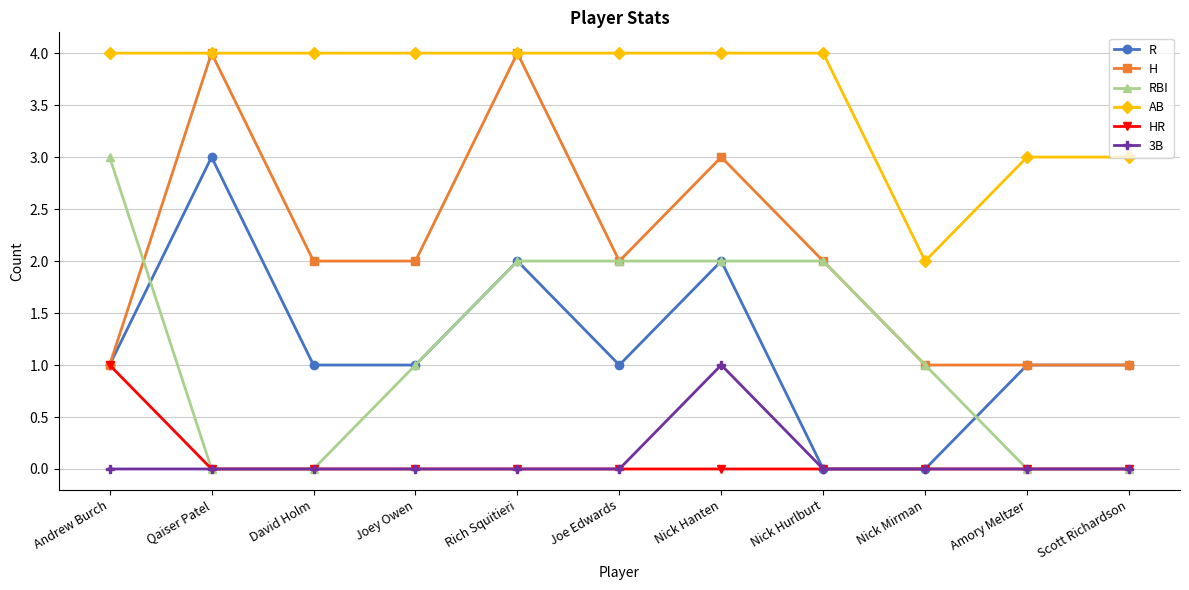

What is the total value across all series at Joey Owen?

8